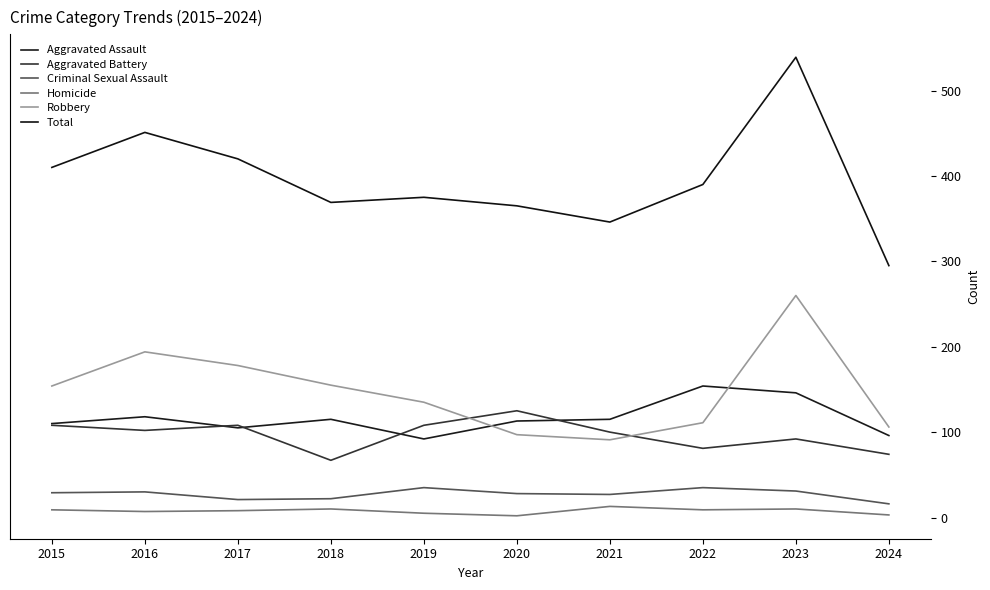

True or false: Total has a value of 365 at 2020.

True